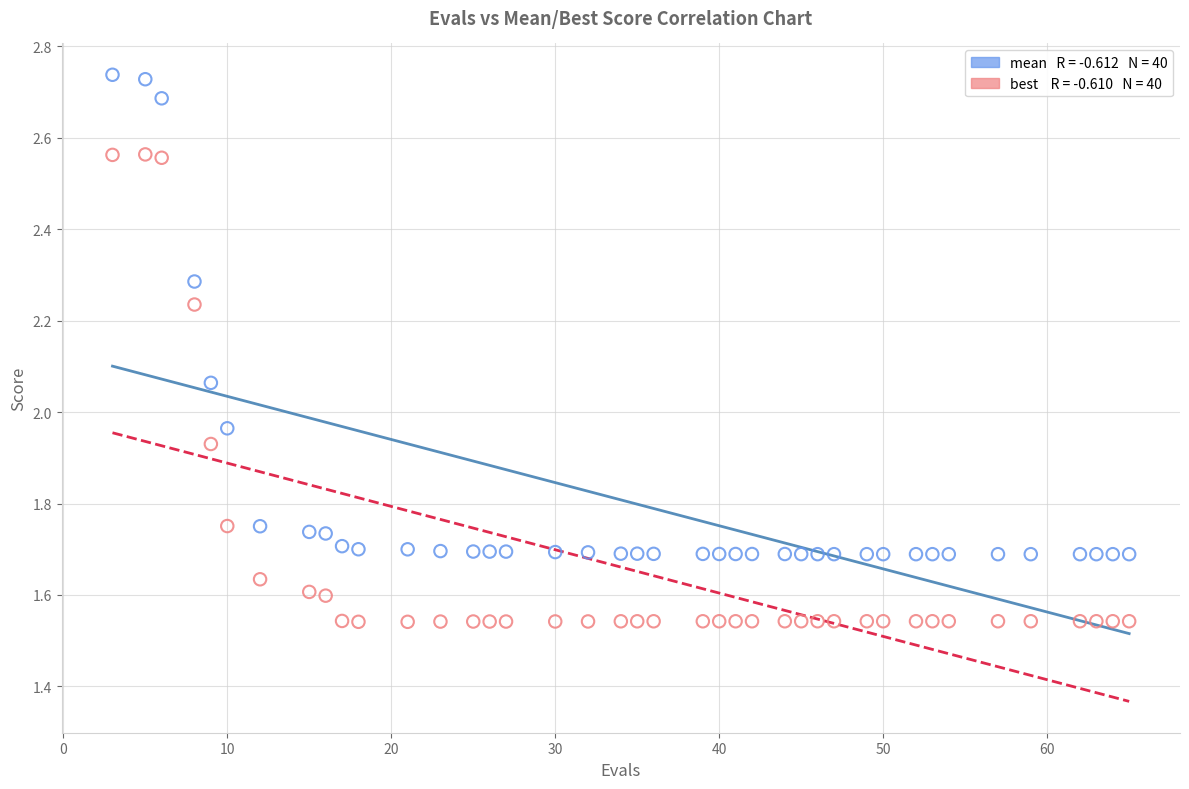

Across all data points, what is the range of Y values (max minus min)?

1.2